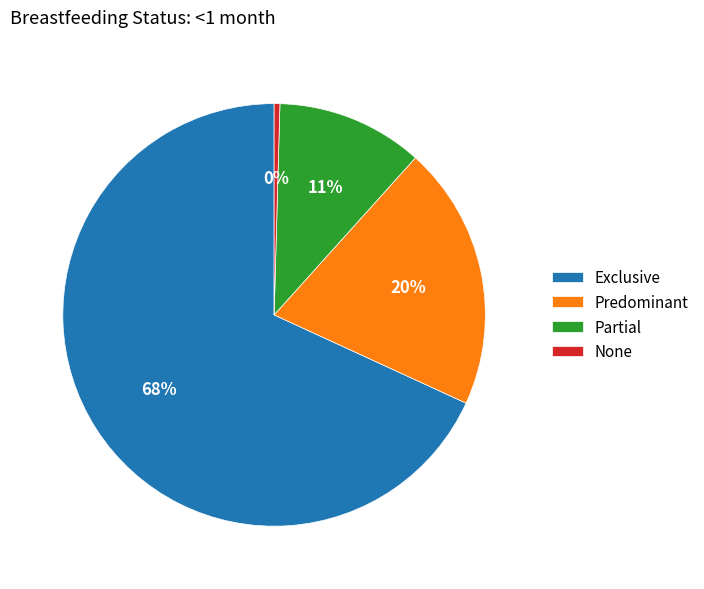

Is Predominant the majority of the pie?

No